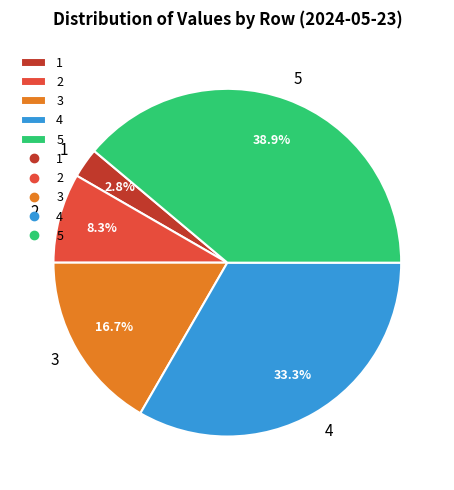

To the nearest percent, what is the average slice percentage?

20%